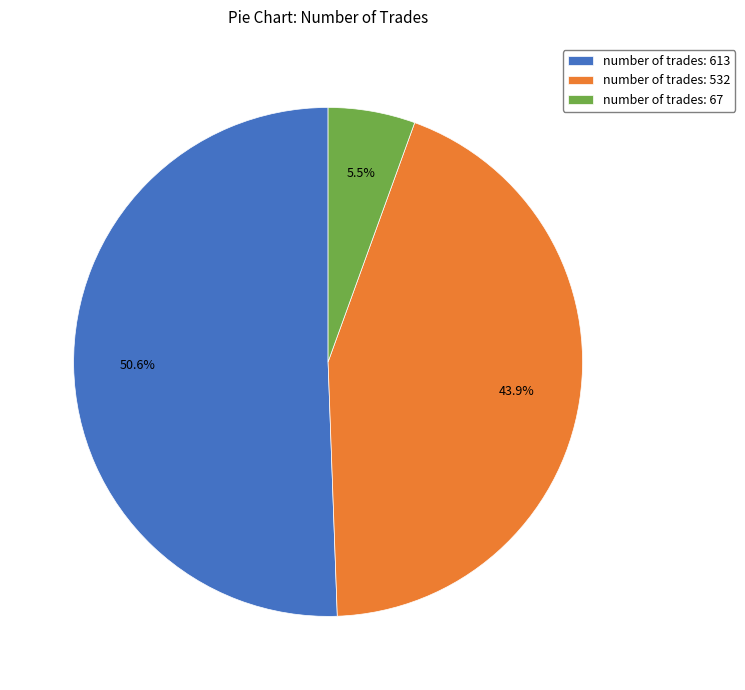

What is the majority slice?

number of trades: 613